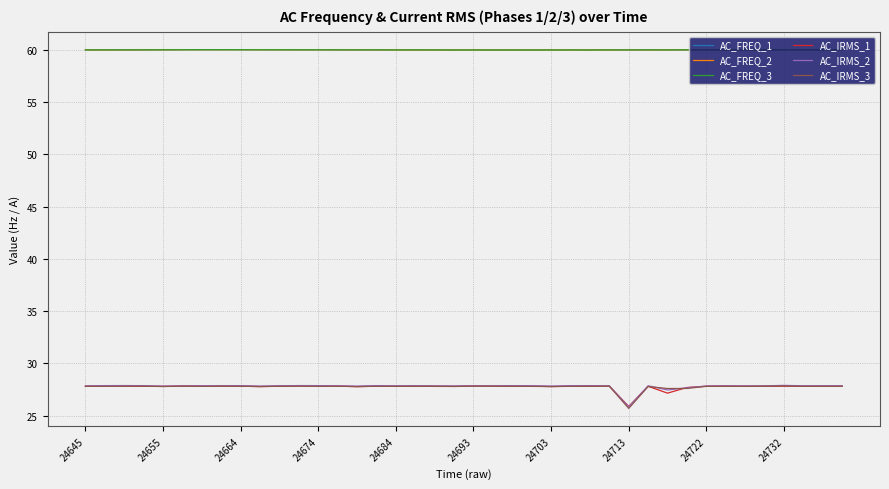

Which series has the largest range (max minus min)?

AC_IRMS_3